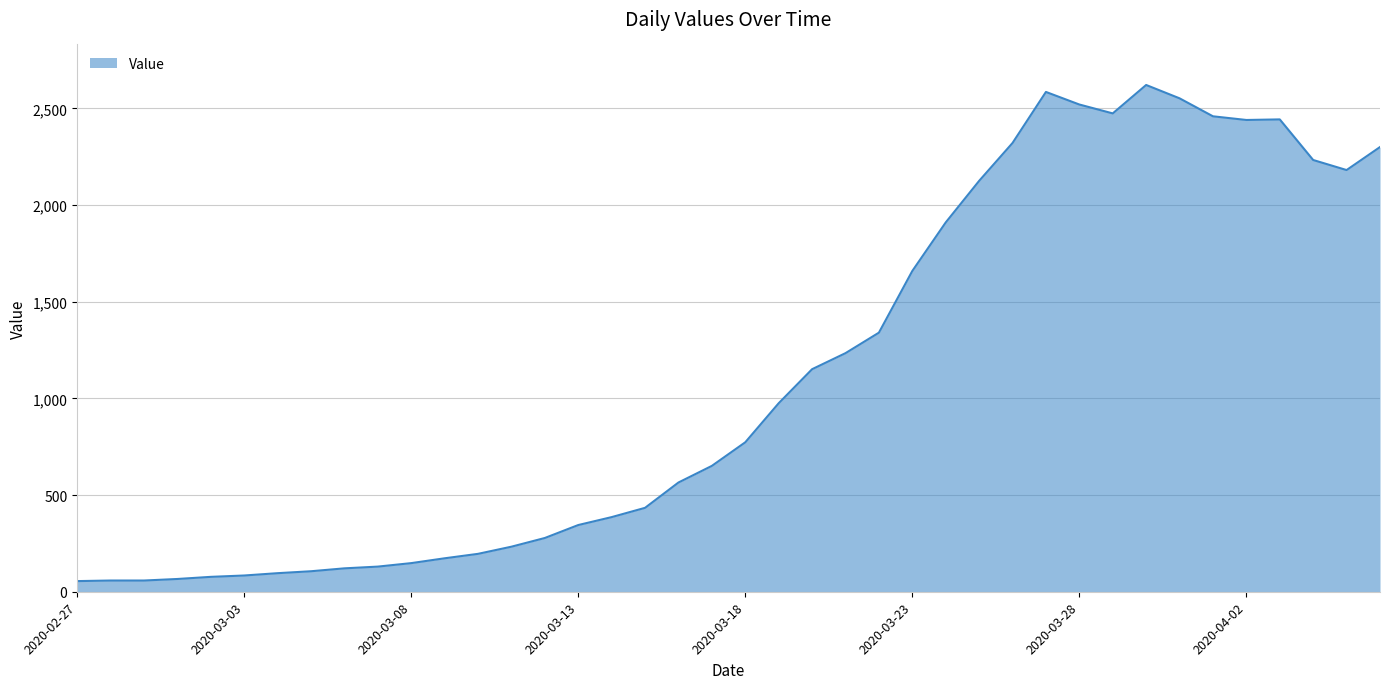

What is the maximum value shown in the chart?

2621